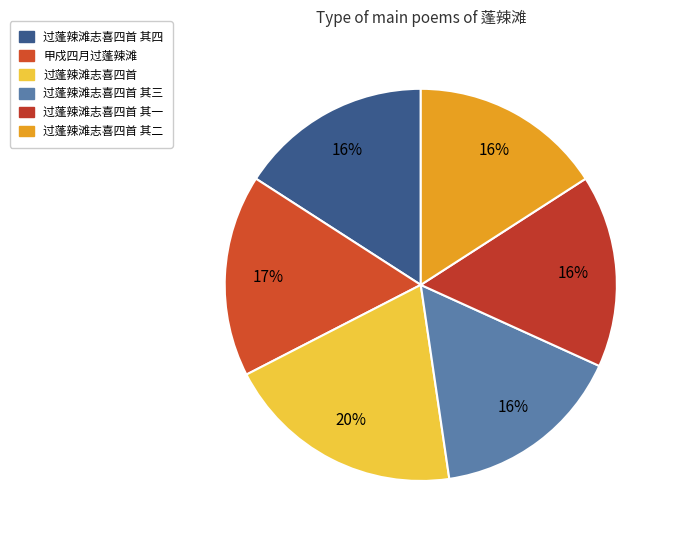

What percentage do 过蓬辣滩志喜四首 其一 and 甲戍四月过蓬辣滩 together represent?

32.6%